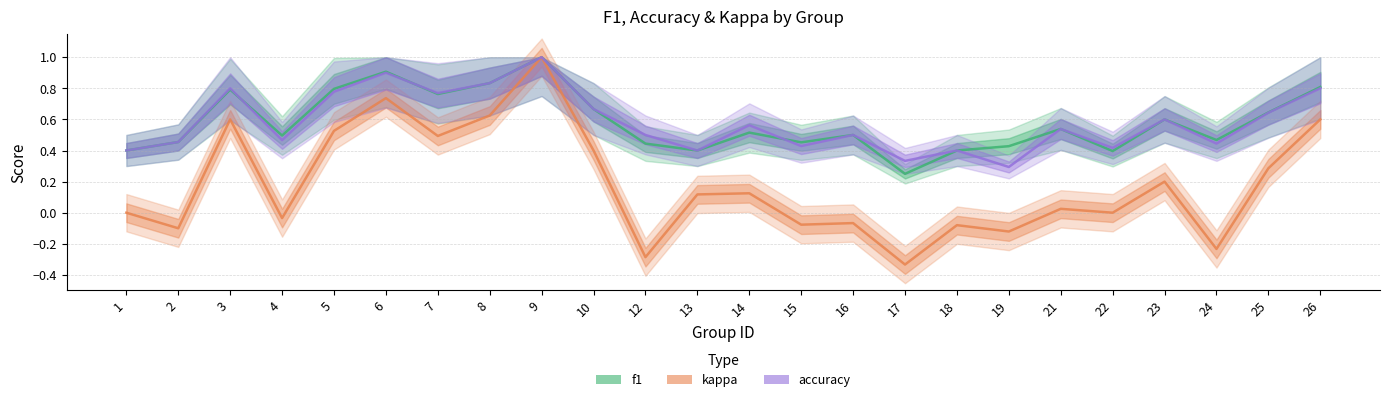

True or false: kappa and f1 intersect in this chart.

False